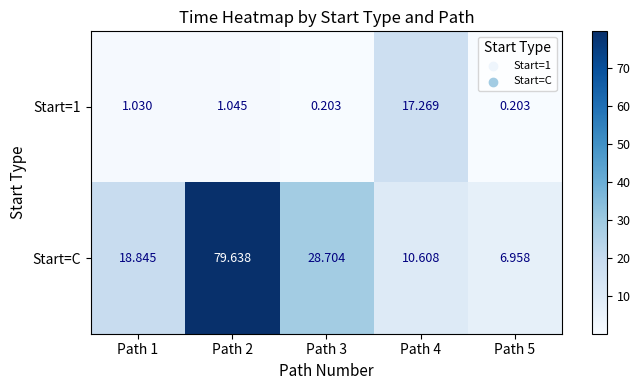

How many data points in Start=C are less than 18?

2